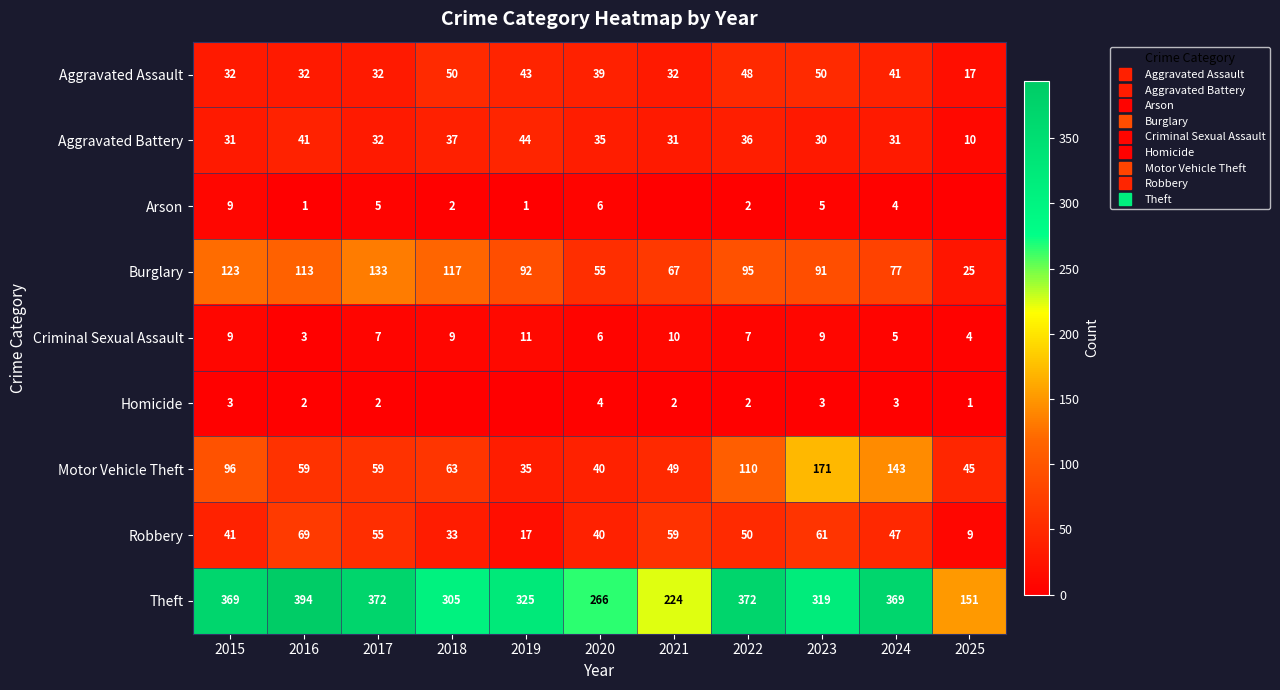

How many series are shown in this chart?

9